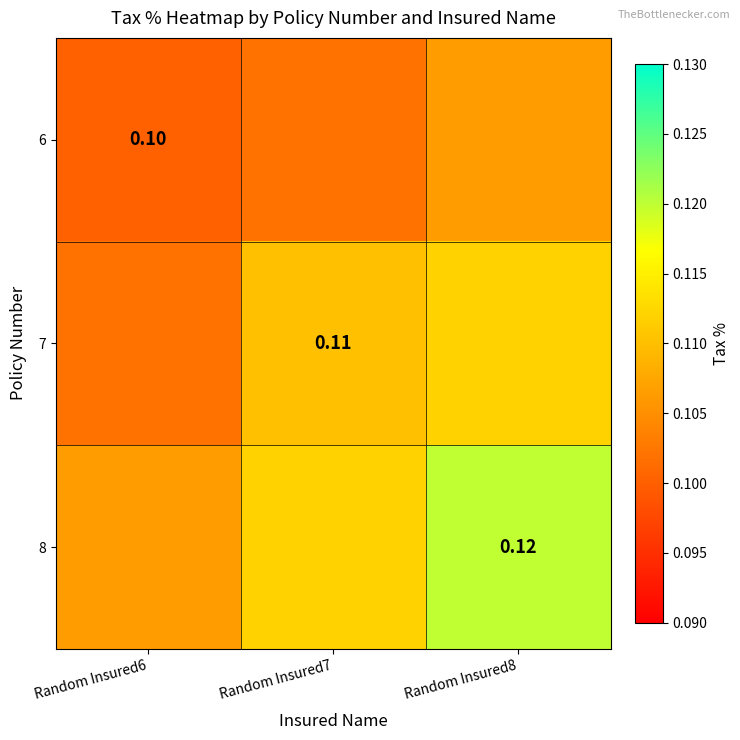

Is the value of 8 at Random Insured8 greater than the value of 6 at Random Insured6?

Yes